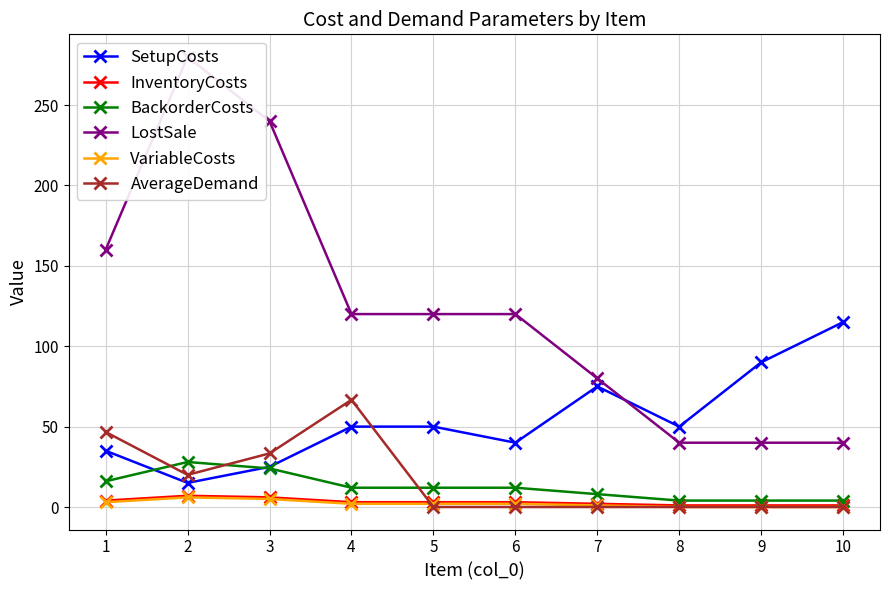

What is the highest value of the InventoryCosts series?

7.0